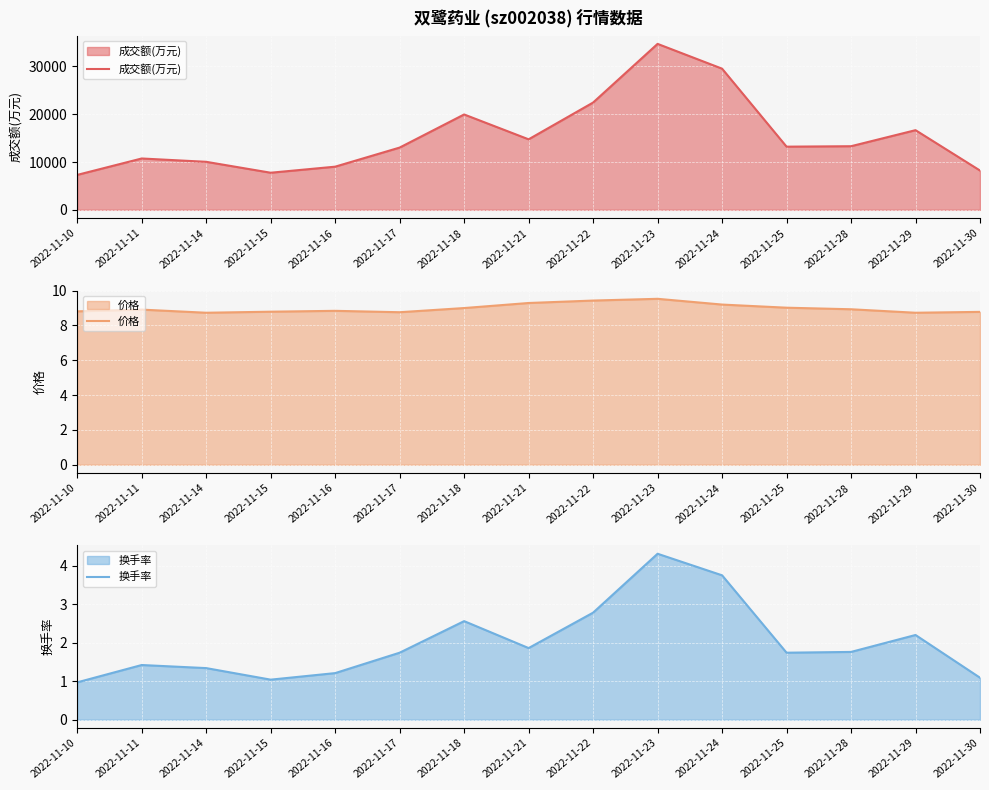

True or false: 价格 and 换手率 cross at least once.

False